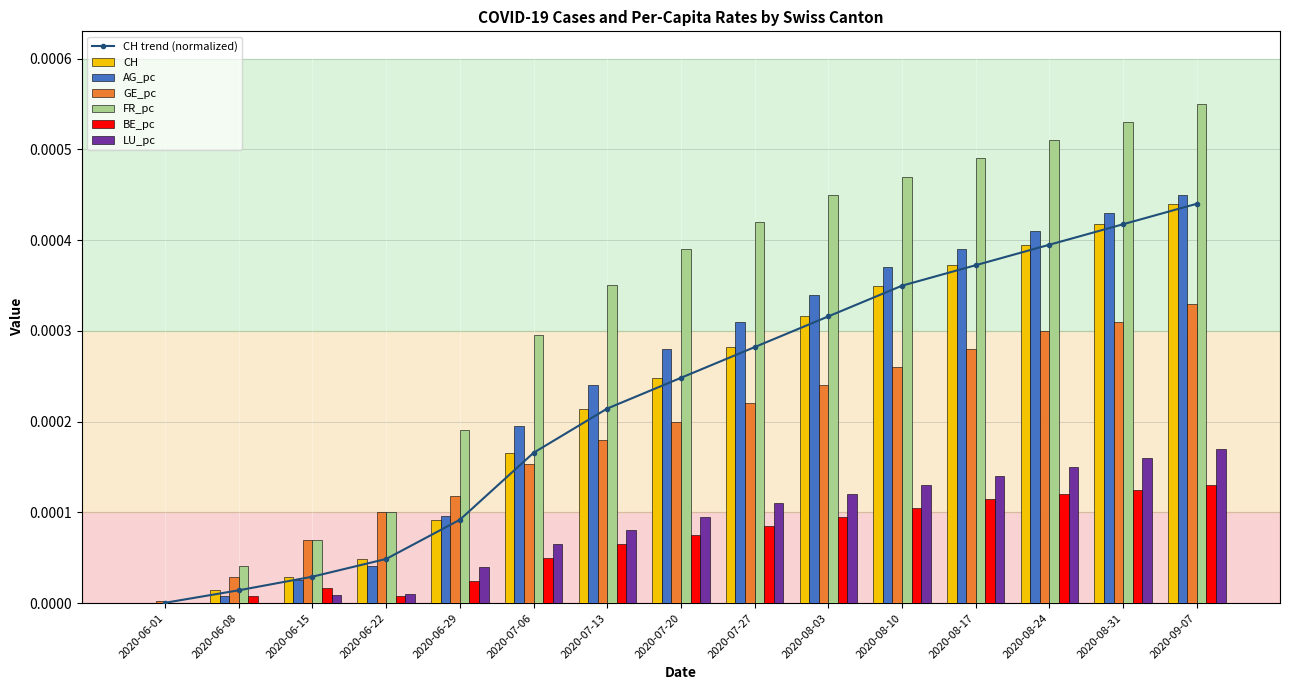

What is the label of the 3rd bar from the left?

2020-06-15